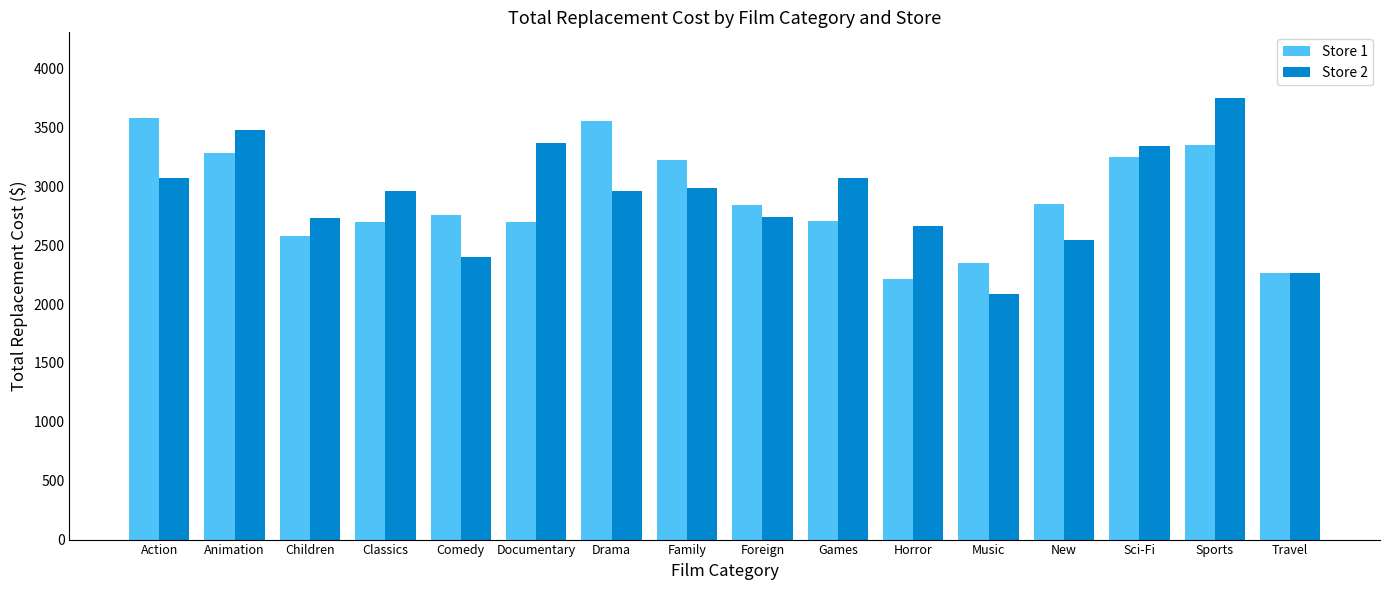

Which category has the lowest value across all series?

Music